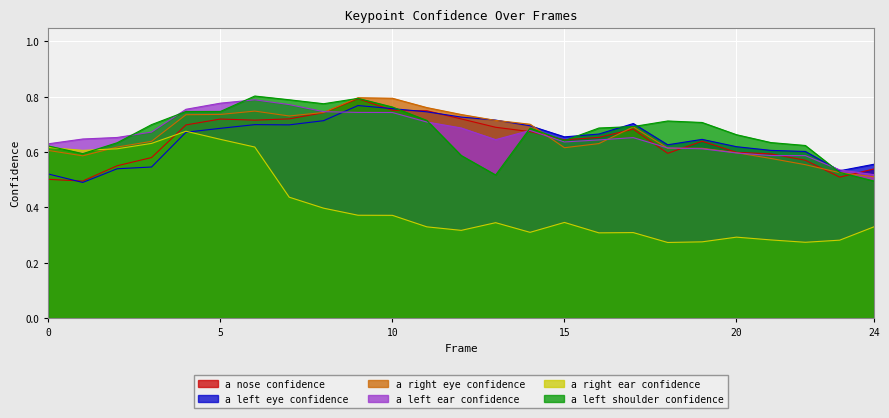

How many interior local peaks does the a_right_eye_confidence series have?

3